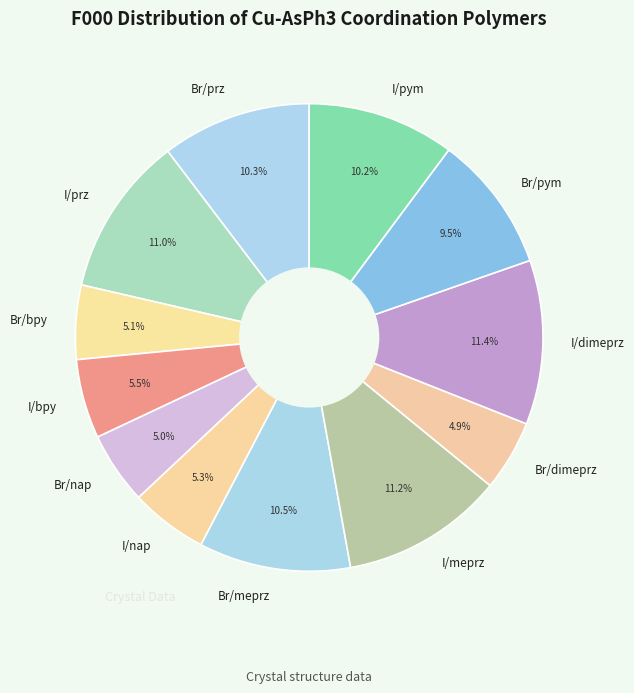

Approximately how many times larger is the value at Br/nap compared to Br/meprz?

0.5